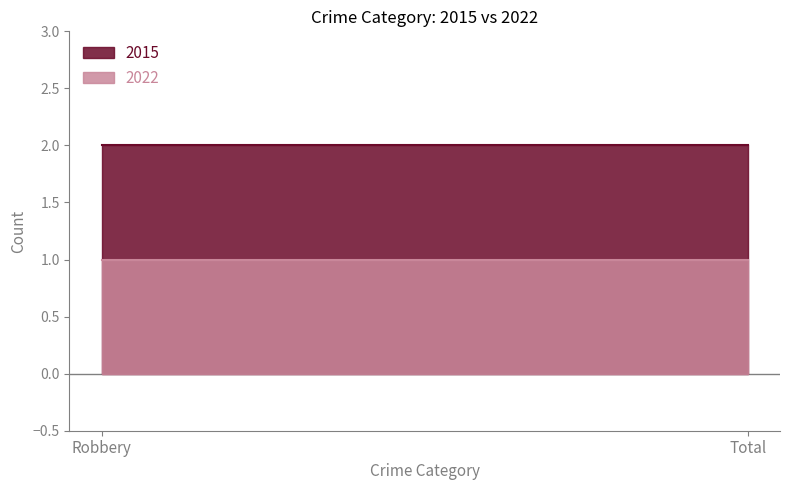

What is the spread (max minus min) of values at Robbery?

1